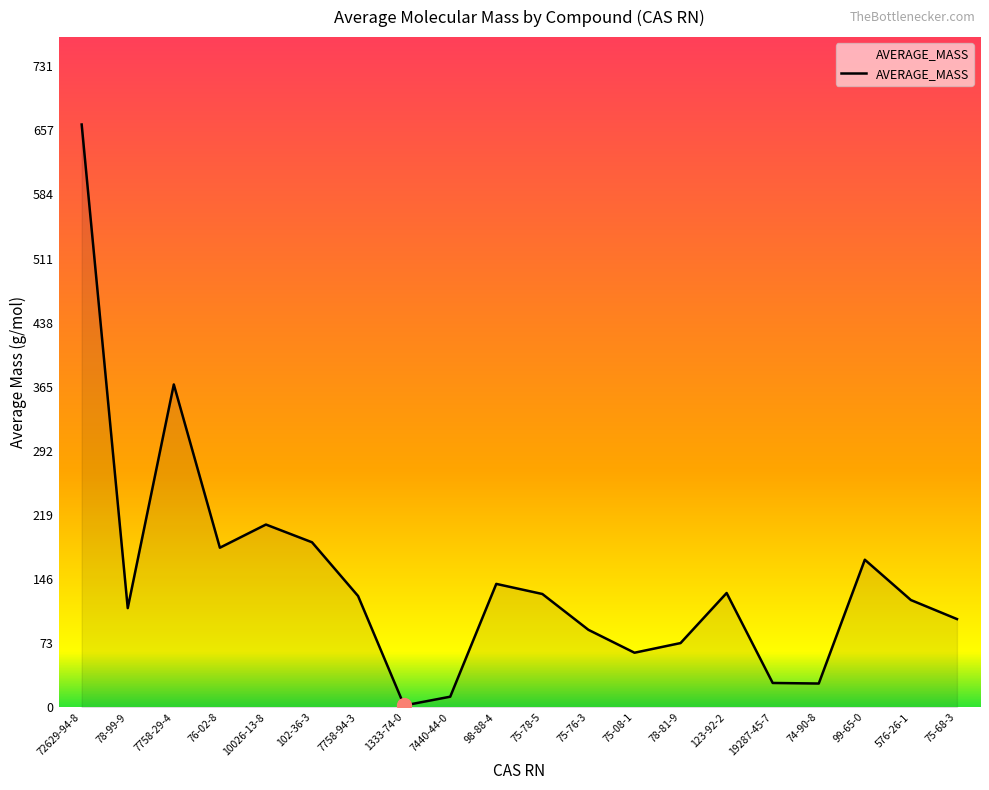

Where is the first local maximum?

7758-29-4